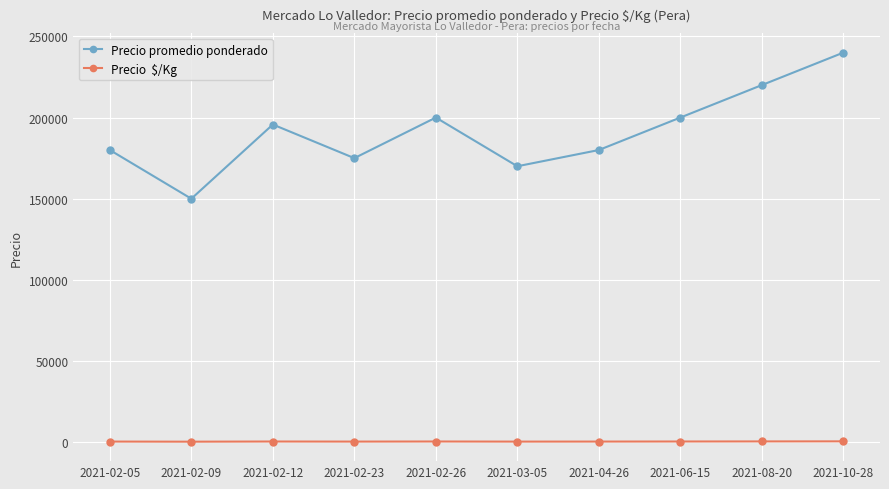

At which category is the sum across all series the highest?

2021-10-28